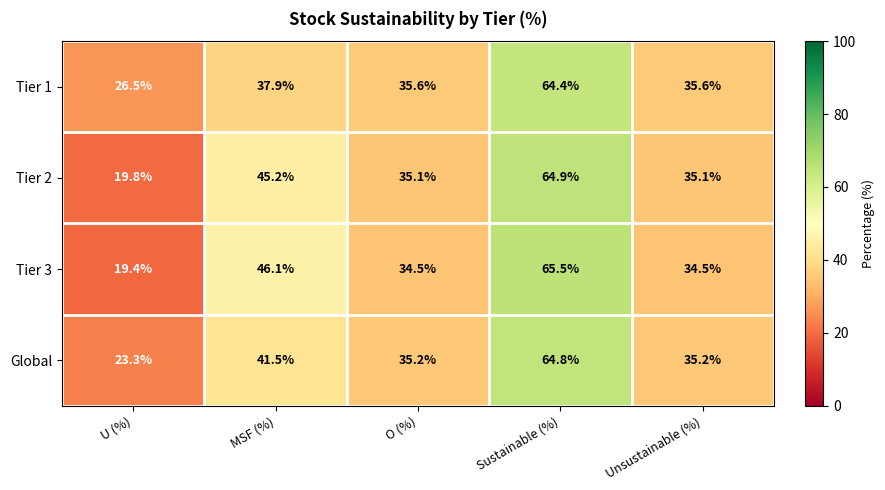

Where is Tier 3 nearest to the value 42?

MSF (%)